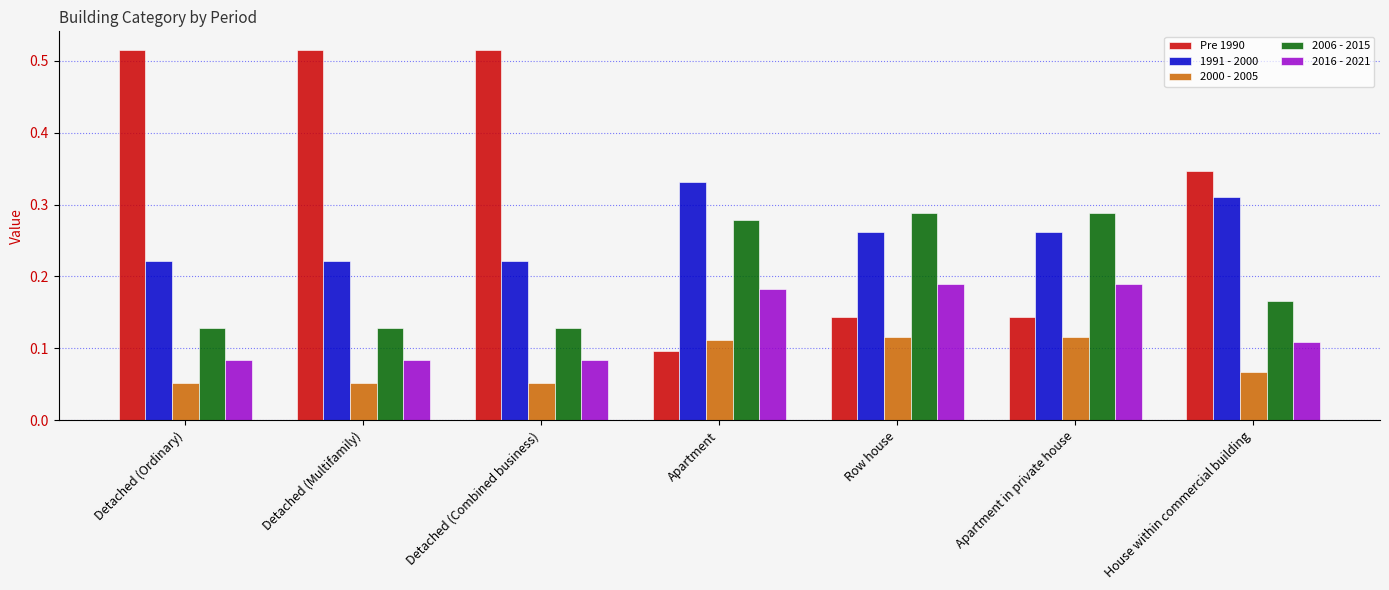

Count the 2016 - 2021 values in the range 0 to 1.

7